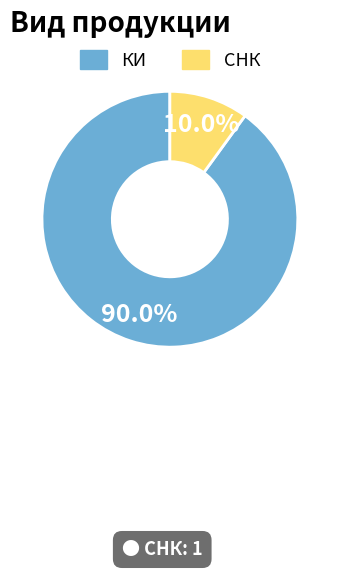

Do СНК and КИ together represent more than half of the pie?

Yes